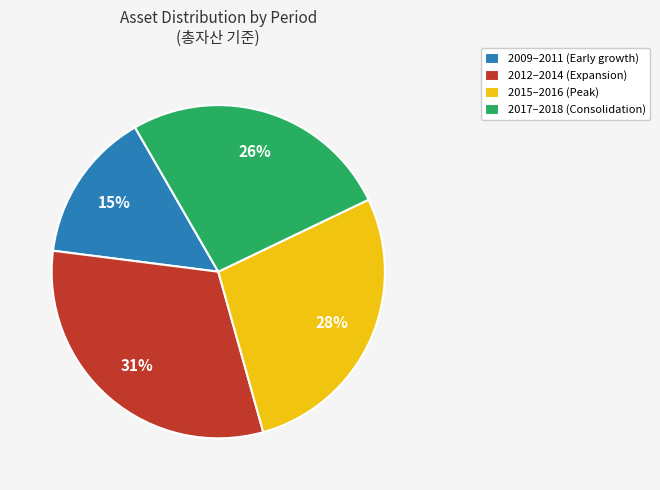

Which has a higher value, 2017–2018 (Consolidation) or 2009–2011 (Early growth)?

2017–2018 (Consolidation)